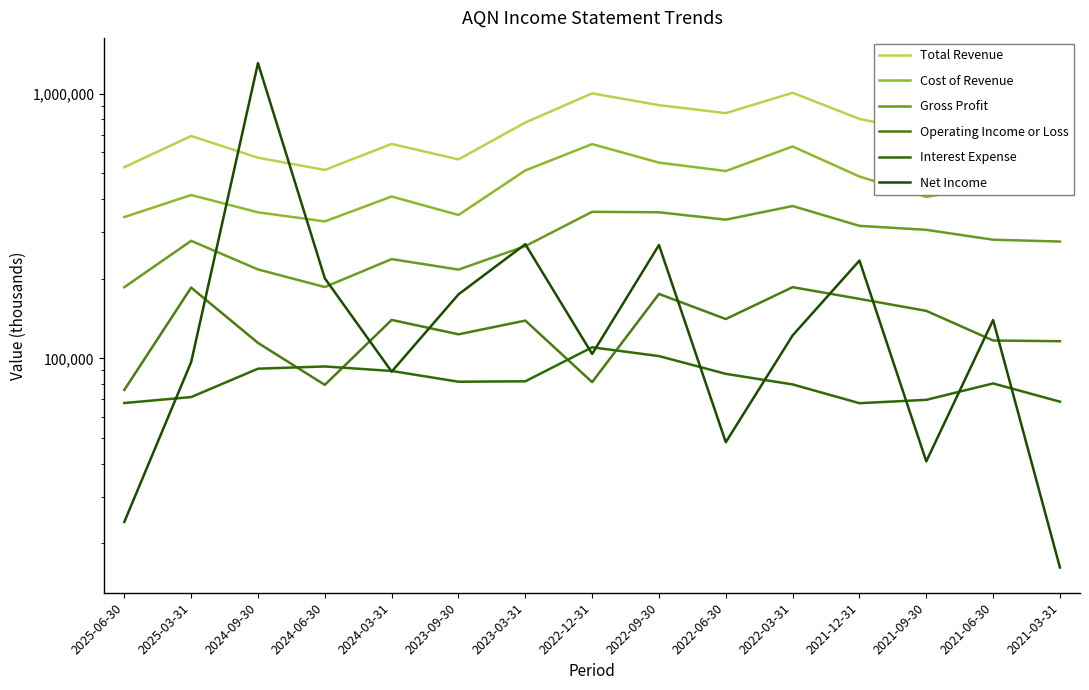

Reading left to right, list all the values displayed in this chart.

Total Revenue: 2025-06-30=527800	2025-03-31=692400	2024-09-30=573200	2024-06-30=515300	2024-03-31=646200	2023-09-30=564800	2023-03-31=778600	2022-12-31=1003300	2022-09-30=905700	2022-06-30=844800	2022-03-31=1008500	2021-12-31=803400	2021-09-30=713600	2021-06-30=729400	2021-03-31=877300
Cost of Revenue: 2025-06-30=342000	2025-03-31=414300	2024-09-30=356400	2024-06-30=329300	2024-03-31=409000	2023-09-30=348200	2023-03-31=513100	2022-12-31=645300	2022-09-30=549200	2022-06-30=510500	2022-03-31=632100	2021-12-31=486600	2021-09-30=407600	2021-06-30=448600	2021-03-31=600900
Gross Profit: 2025-06-30=185800	2025-03-31=278100	2024-09-30=216800	2024-06-30=186000	2024-03-31=237200	2023-09-30=216500	2023-03-31=265600	2022-12-31=358000	2022-09-30=356600	2022-06-30=334300	2022-03-31=376500	2021-12-31=316800	2021-09-30=306000	2021-06-30=280800	2021-03-31=276400
Operating Income or Loss: 2025-06-30=76000	2025-03-31=185100	2024-09-30=114400	2024-06-30=79400	2024-03-31=139700	2023-09-30=123300	2023-03-31=138900	2022-12-31=81300	2022-09-30=175200	2022-06-30=140800	2022-03-31=185800	2021-12-31=167800	2021-09-30=151200	2021-06-30=116800	2021-03-31=116100
Interest Expense: 2025-06-30=67800	2025-03-31=71400	2024-09-30=91400	2024-06-30=93200	2024-03-31=89600	2023-09-30=81600	2023-03-31=81900	2022-12-31=110100	2022-09-30=102000	2022-06-30=87400	2022-03-31=79700	2021-12-31=67700	2021-09-30=69700	2021-06-30=80400	2021-03-31=68600
Net Income: 2025-06-30=24100	2025-03-31=96800	2024-09-30=1305700	2024-06-30=200700	2024-03-31=89100	2023-09-30=174500	2023-03-31=270100	2022-12-31=103900	2022-09-30=268100	2022-06-30=48200	2022-03-31=122100	2021-12-31=234200	2021-09-30=40800	2021-06-30=139600	2021-03-31=16200